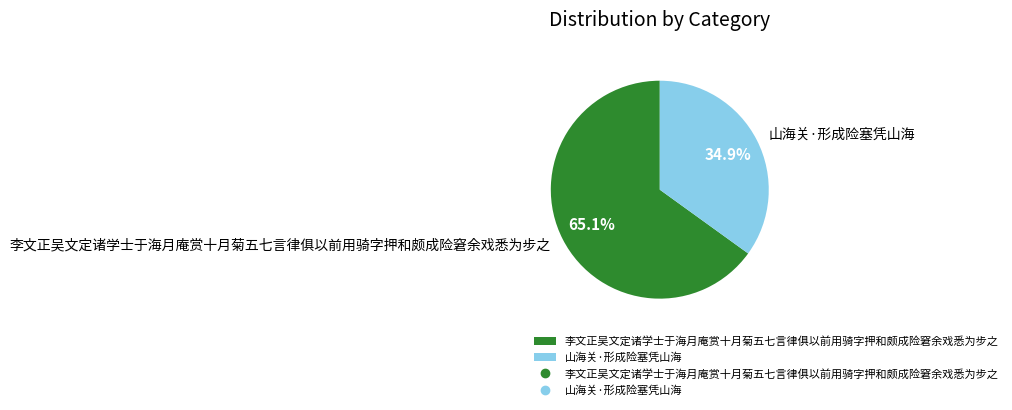

What percentage is the 李文正吴文定诸学士于海月庵赏十月菊五七言律俱以前用骑字押和颇成险窘余戏悉为步之 slice, to the nearest percent?

65%